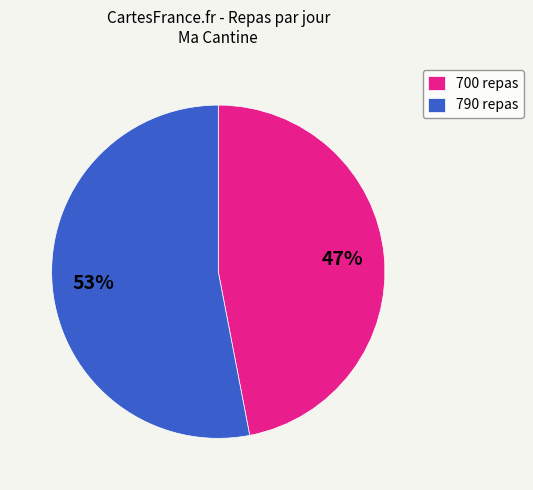

Count the number of slices in the pie.

2